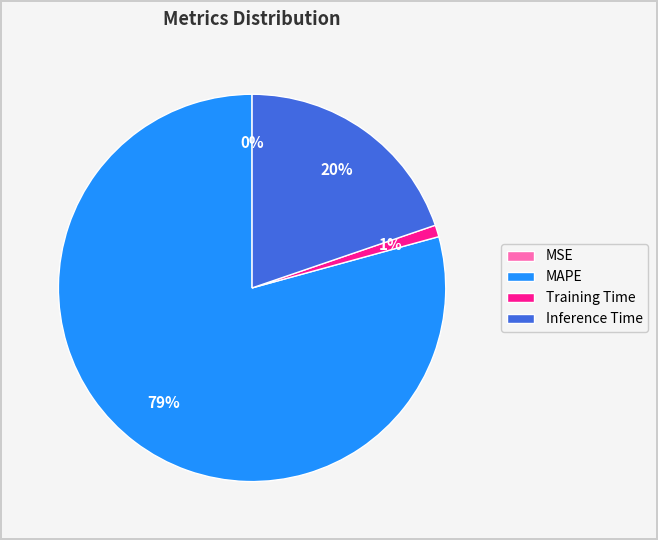

The Training Time slice represents 1% of the pie. True or false?

True